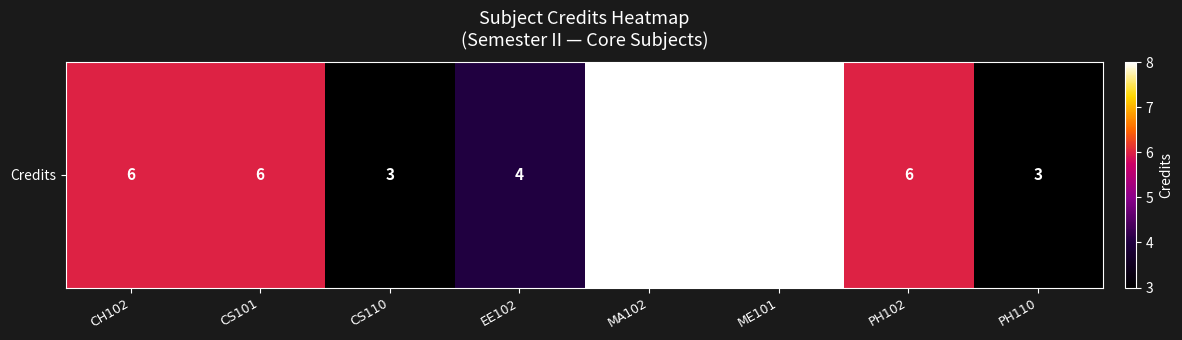

Which label corresponds to the largest value in the chart?

MA102